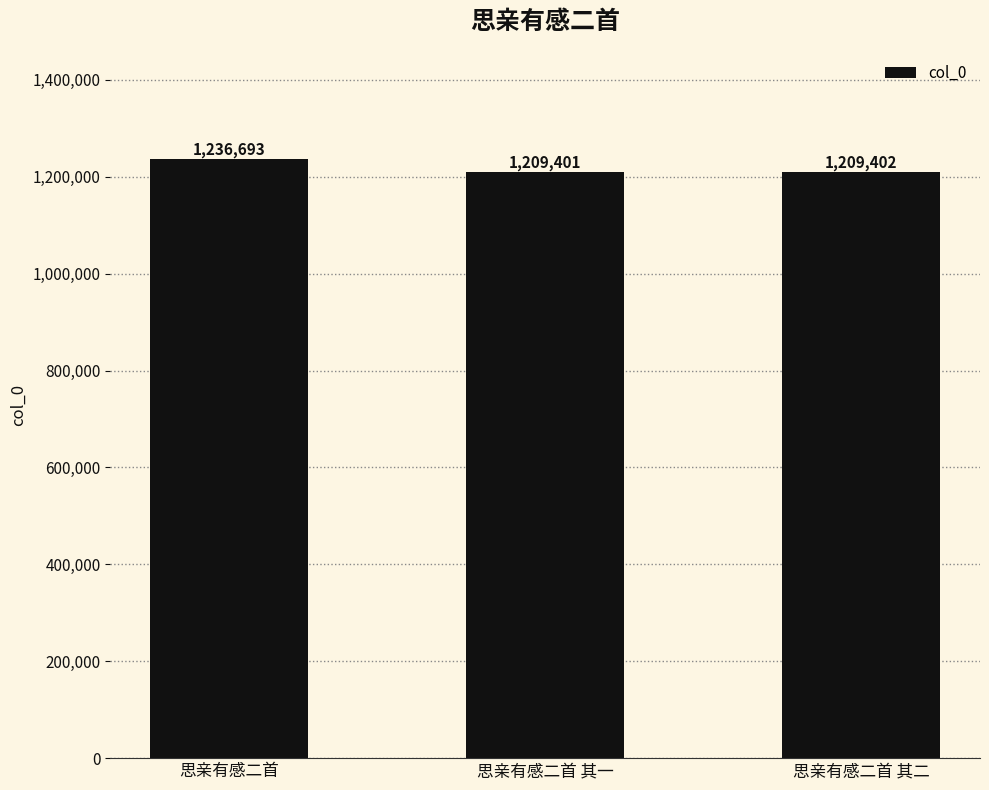

What is the label of the 1st bar from the right?

思亲有感二首 其二